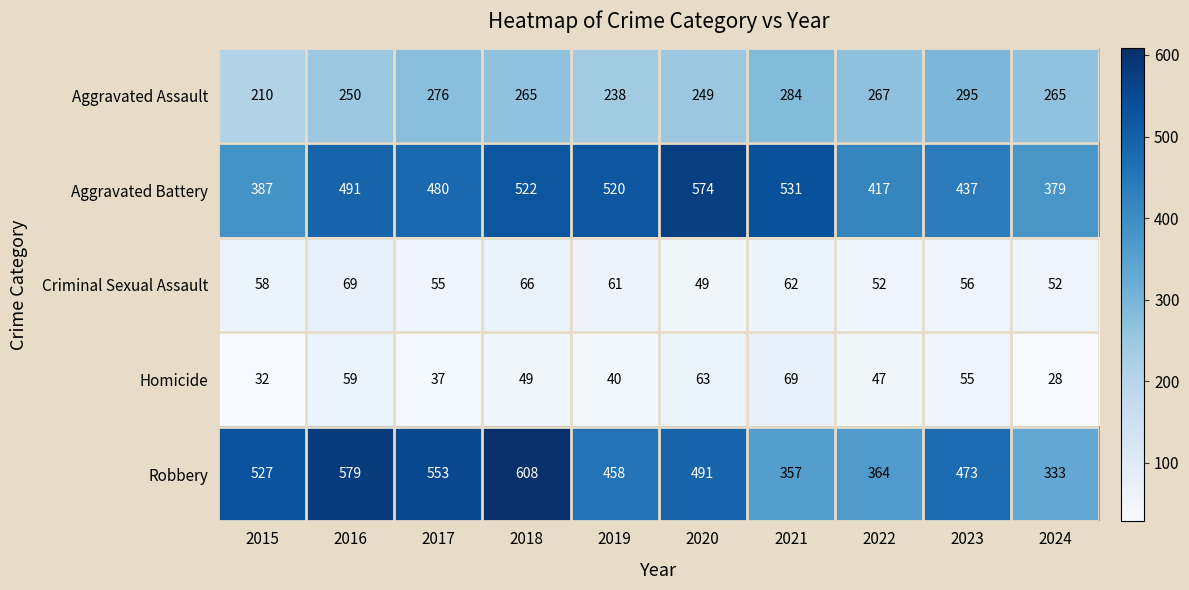

Where is Robbery nearest to the value 470?

2023